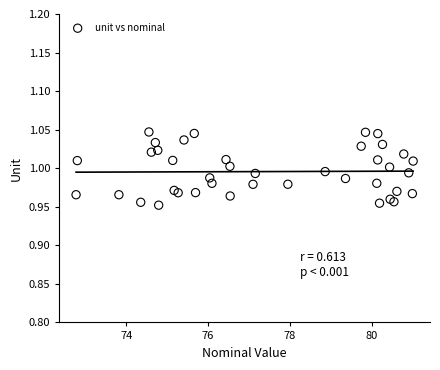

What is the range of X values (max minus min)?

8.2